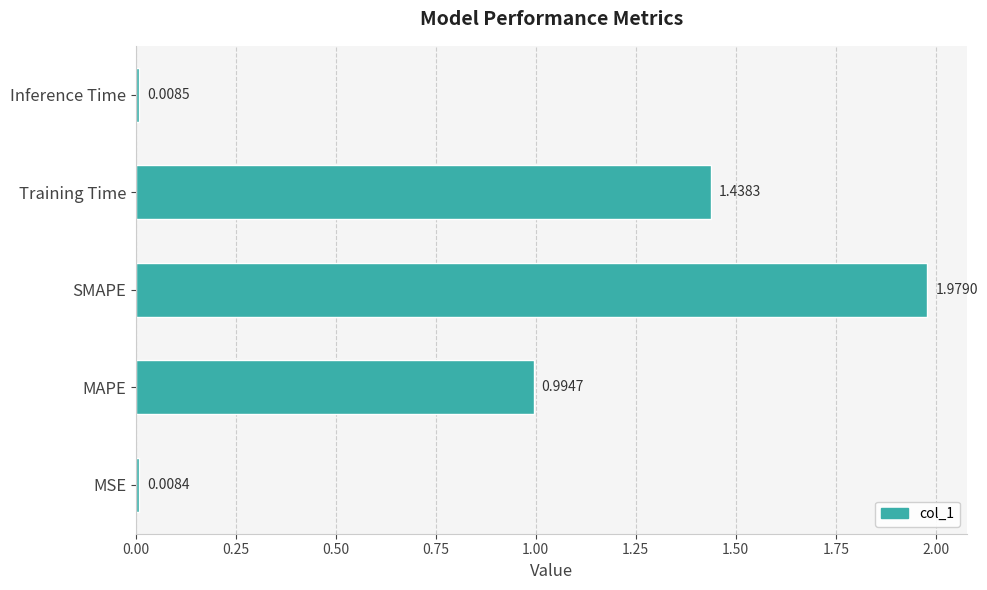

What is the change in value from MAPE to Training Time?

+0.4